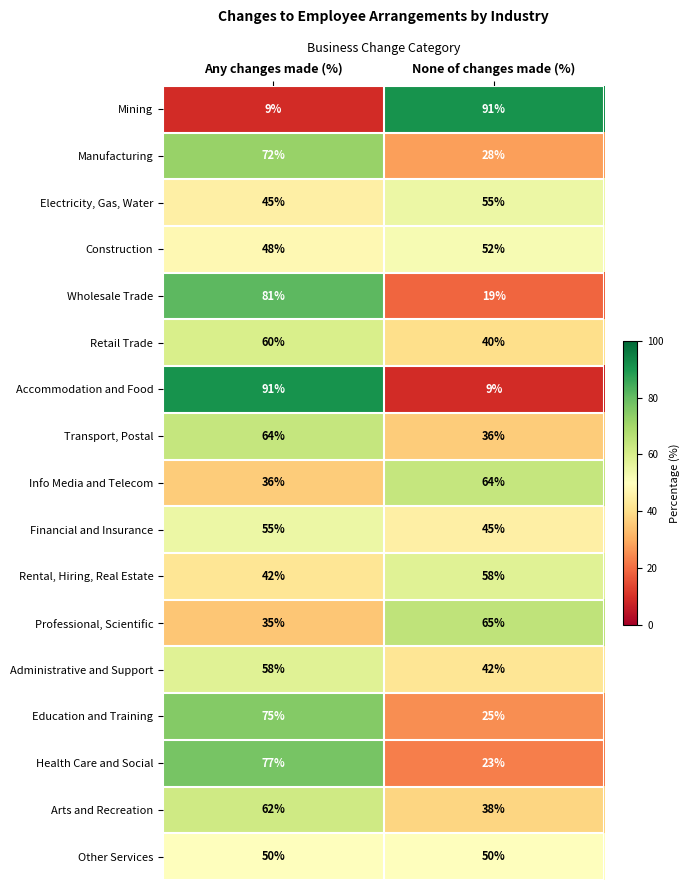

What is the sum of all Arts and Recreation values?

100